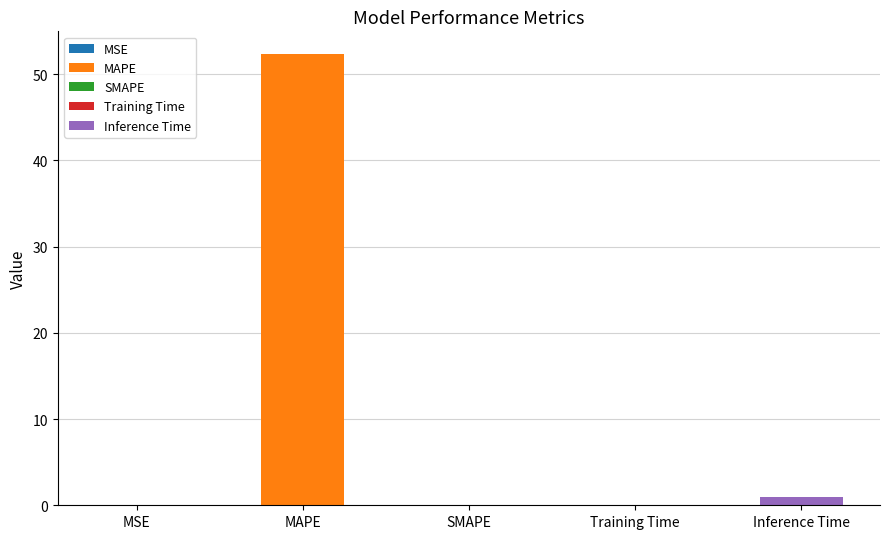

Between MAPE and Training Time, which is larger?

MAPE